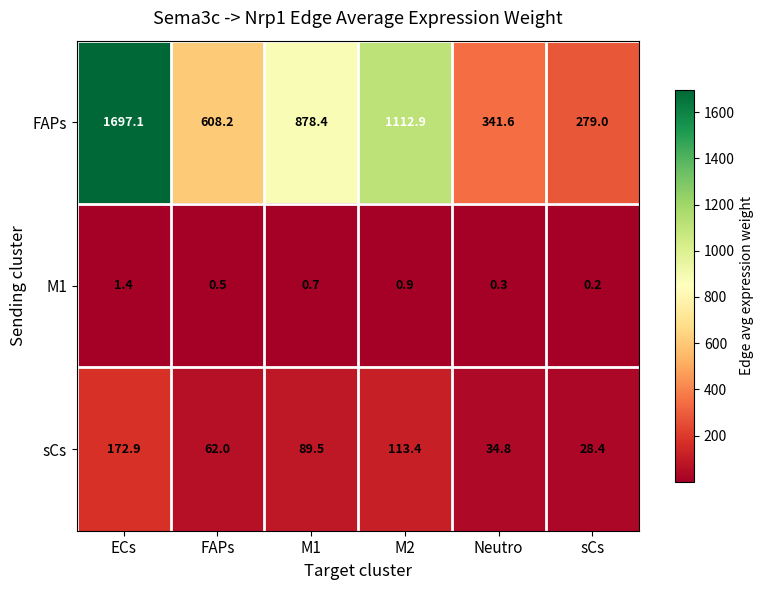

At which category is the sum across all series the highest?

ECs